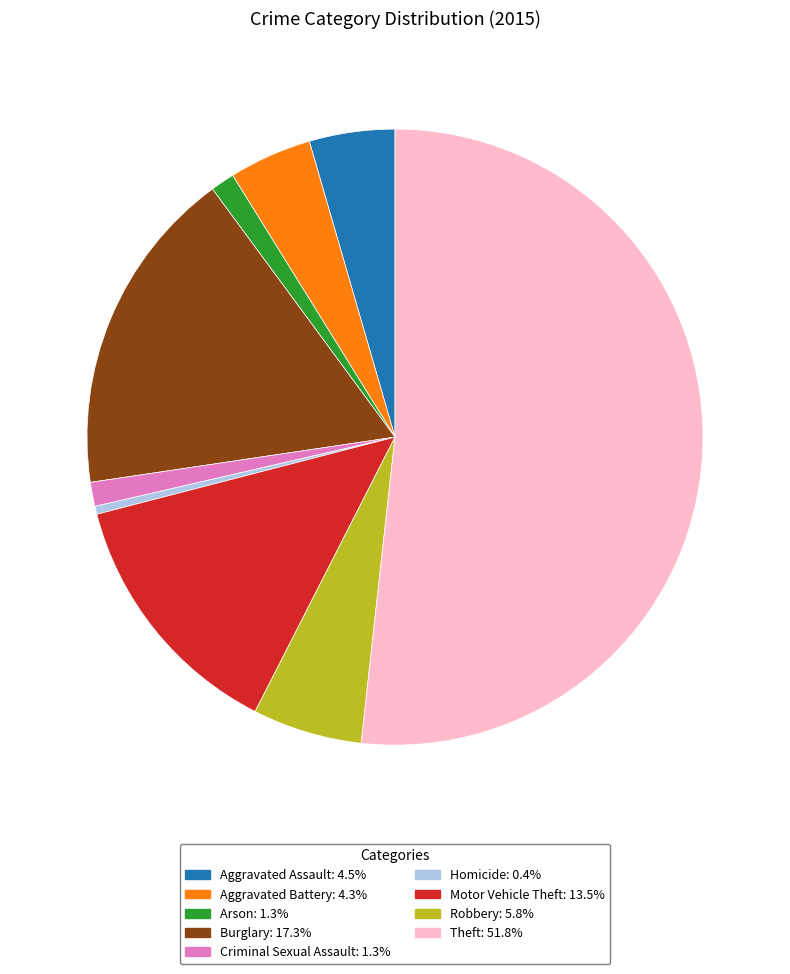

Do Robbery and Homicide together represent more than half of the pie?

No